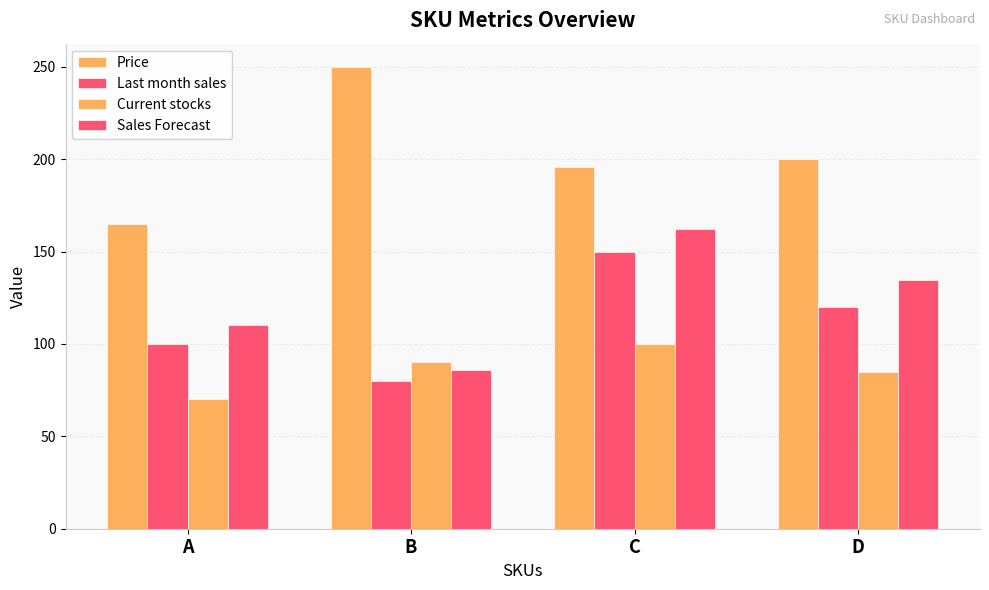

How many bars are there in each group?

4